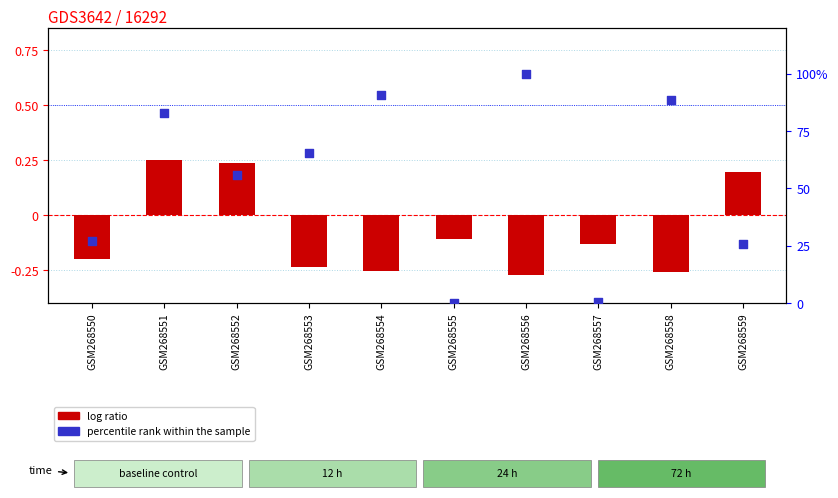

What are all the series names shown in the legend?

log ratio, percentile rank within the sample